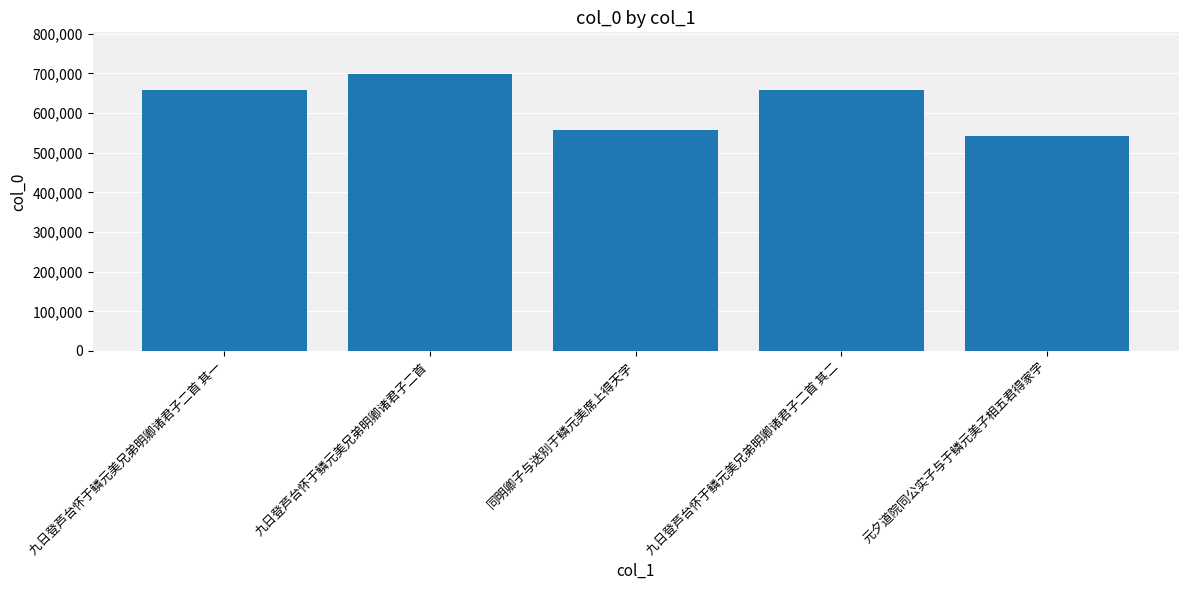

Between 九日登芦台怀于鳞元美兄弟明卿诸君子二首 其二 and 同明卿子与送别于鳞元美席上得天字, which is larger?

九日登芦台怀于鳞元美兄弟明卿诸君子二首 其二